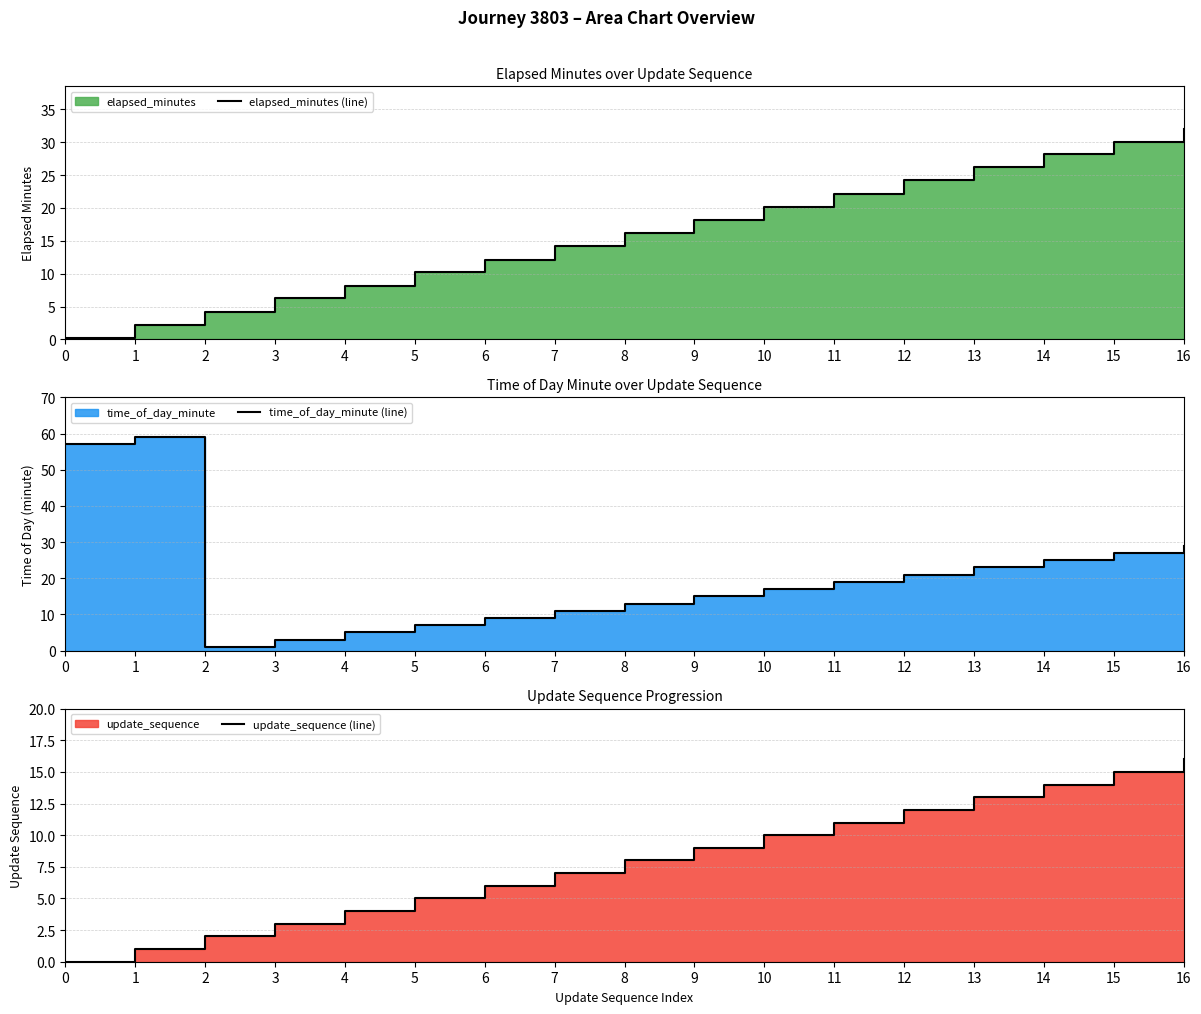

What is the value of the elapsed_minutes (line) point at the 3rd from the left?

4.1